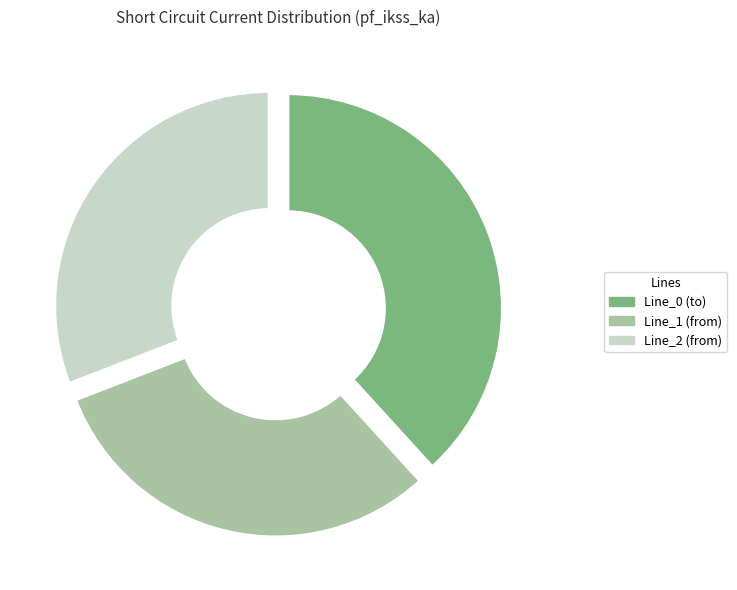

Does Line_0 (to) account for over 50% of the chart?

No